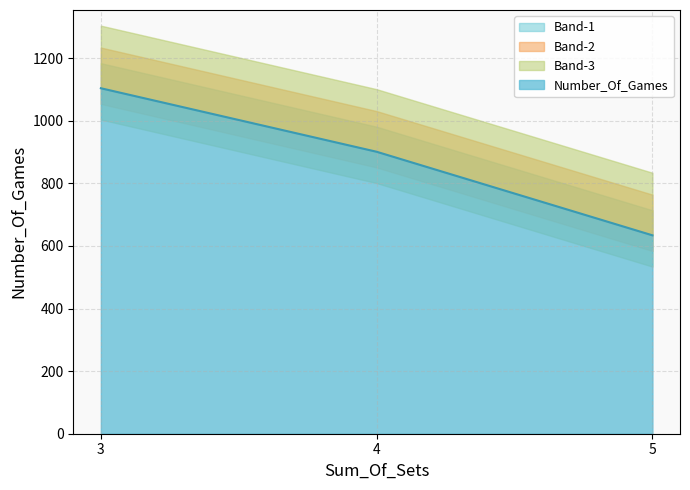

Reading left to right, transcribe all the data shown in this chart.

1104	901	634